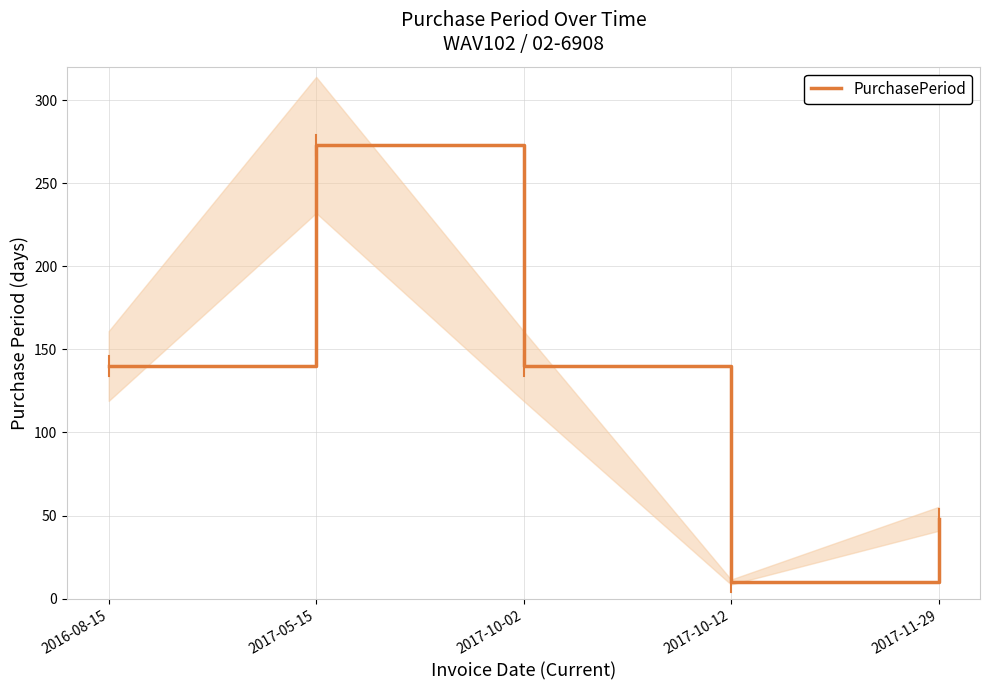

Between 2017-10-02 and 2017-10-12, which is larger?

2017-10-02